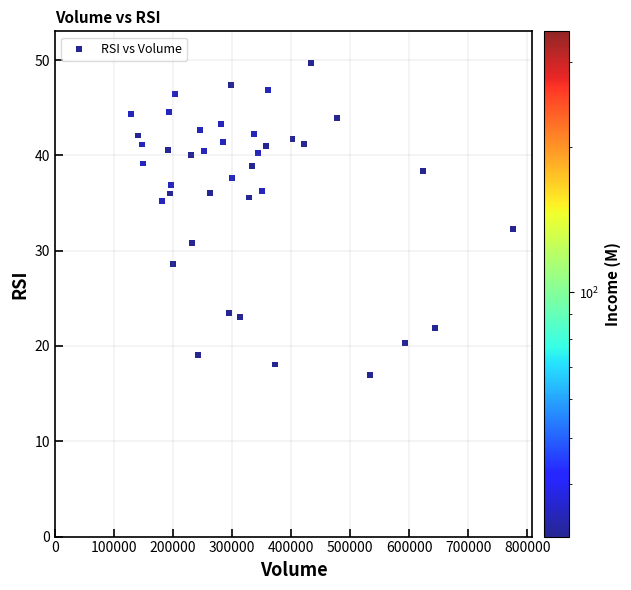

What Y value in the scatter plot is closest to 33?

32.3